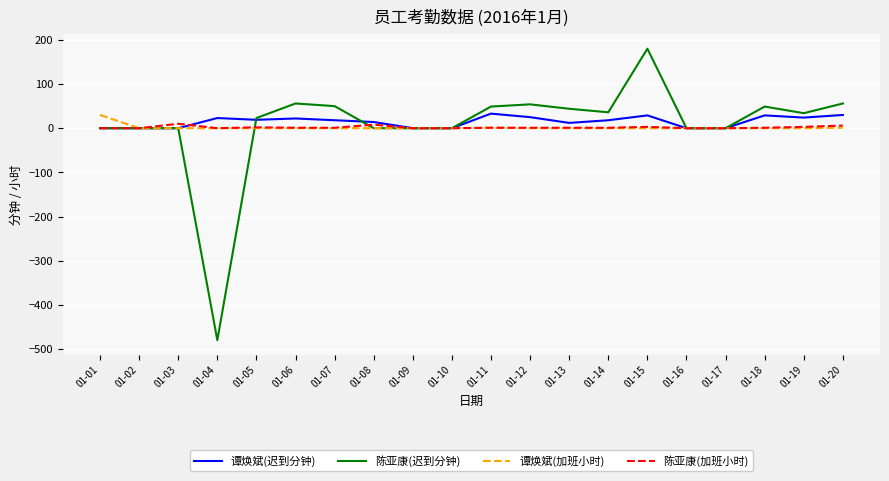

What are all the series names shown in the legend?

谭焕斌(迟到分钟), 陈亚康(迟到分钟), 谭焕斌(加班小时), 陈亚康(加班小时)